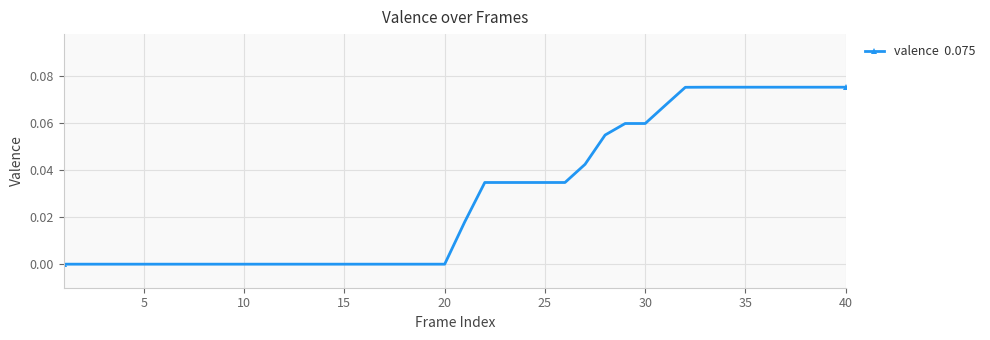

Count the values in the range 0 to 1.

40